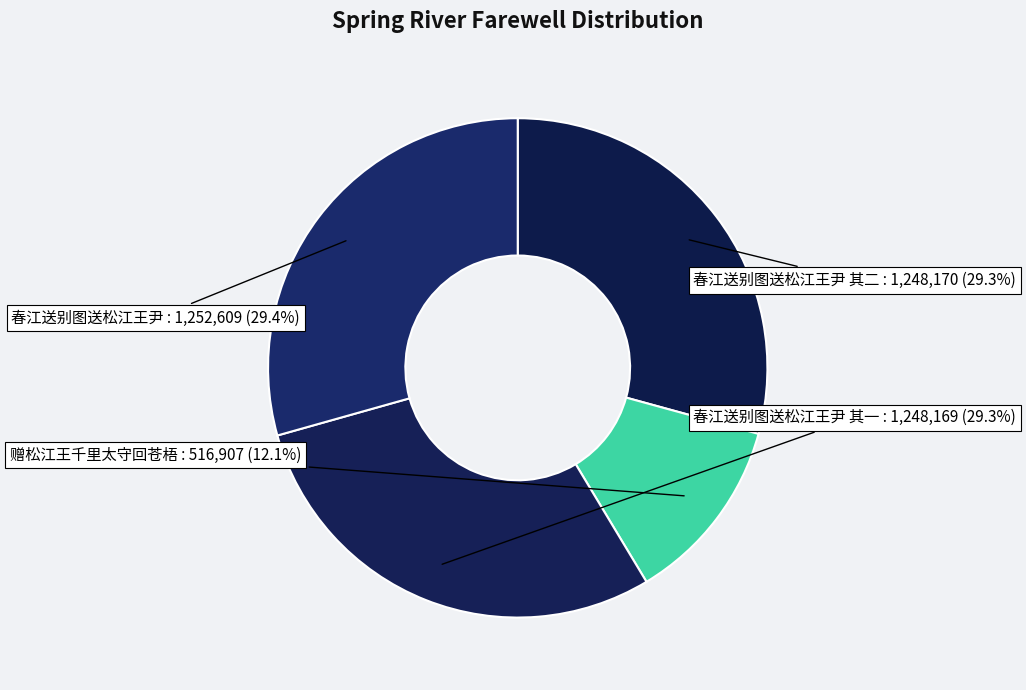

Which category has the smallest portion of the pie?

赠松江王千里太守回苍梧